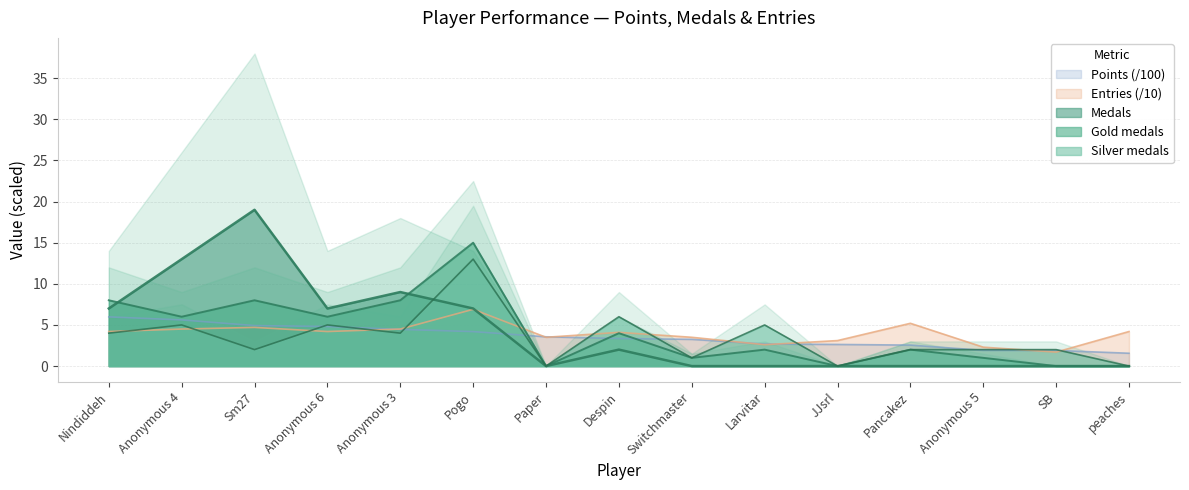

Does the chart display data point markers on the line(s)?

No